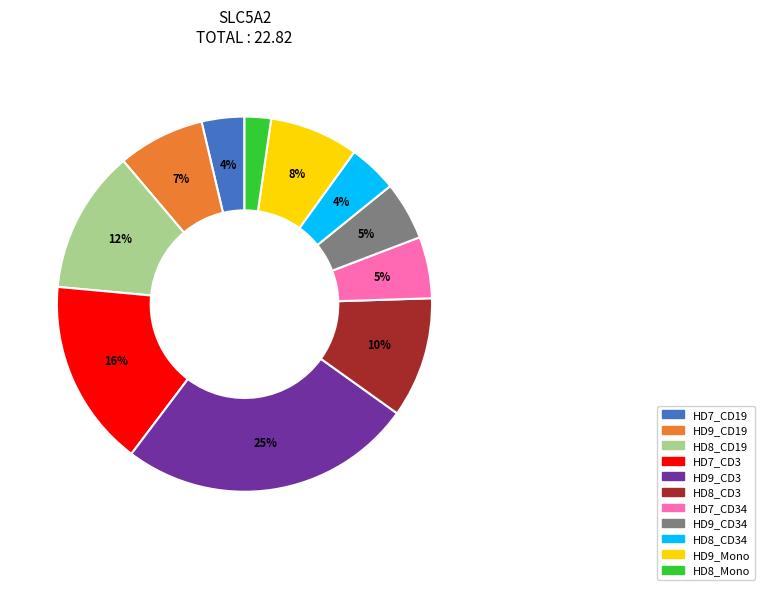

Does HD8_Mono represent more than half of the total?

No